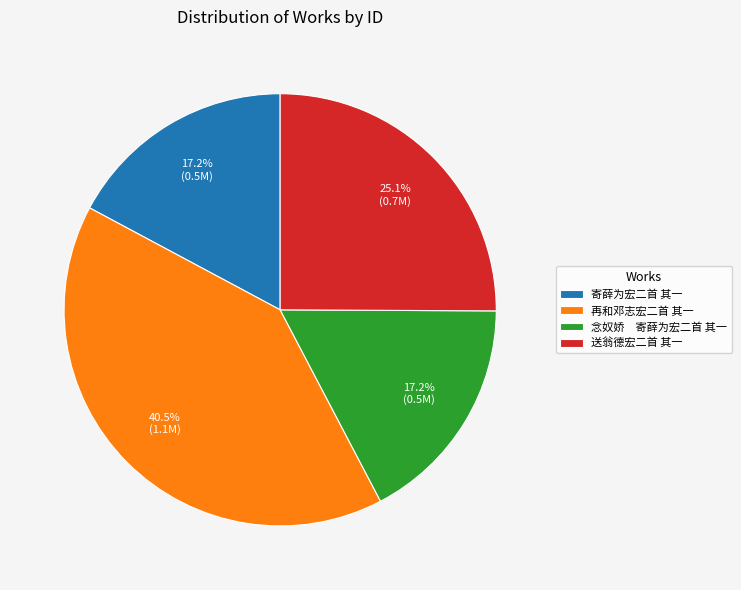

Approximately how many times larger is the value at 再和邓志宏二首 其一 compared to 送翁德宏二首 其一?

1.6